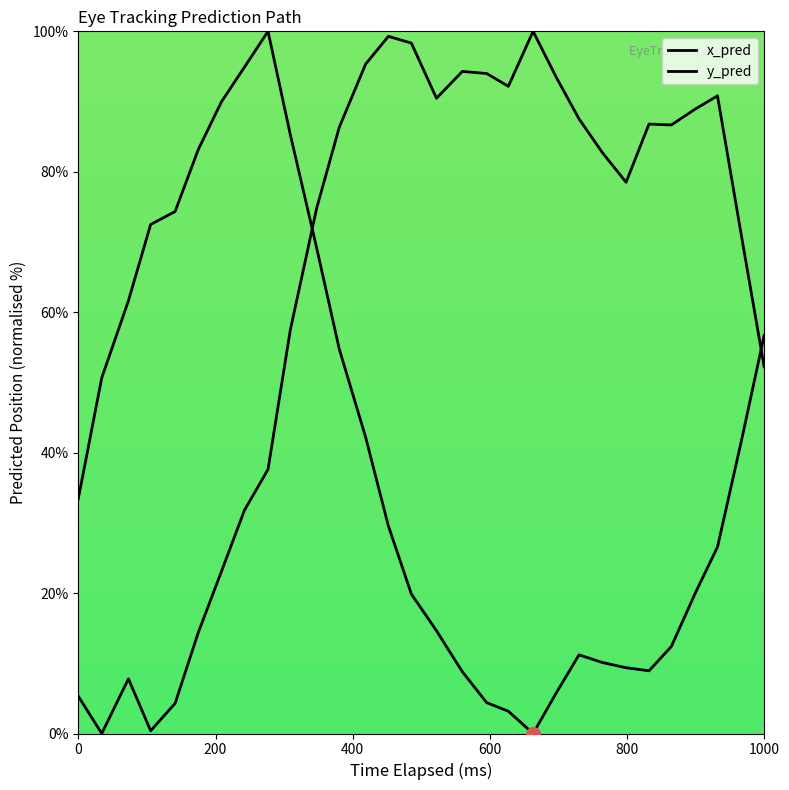

What are all the series names shown in the legend?

x_pred, y_pred